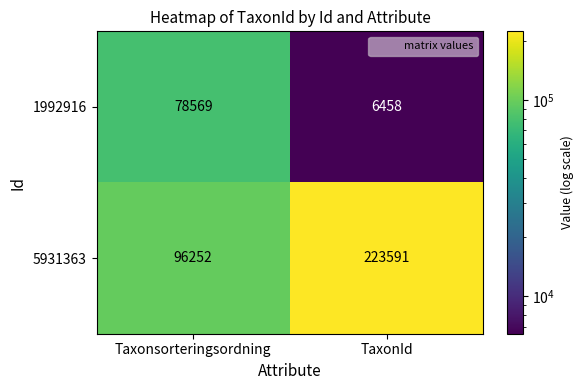

Reading right to left, list all the values displayed in this chart.

1992916: TaxonId=6458	Taxonsorteringsordning=78569
5931363: TaxonId=223591	Taxonsorteringsordning=96252